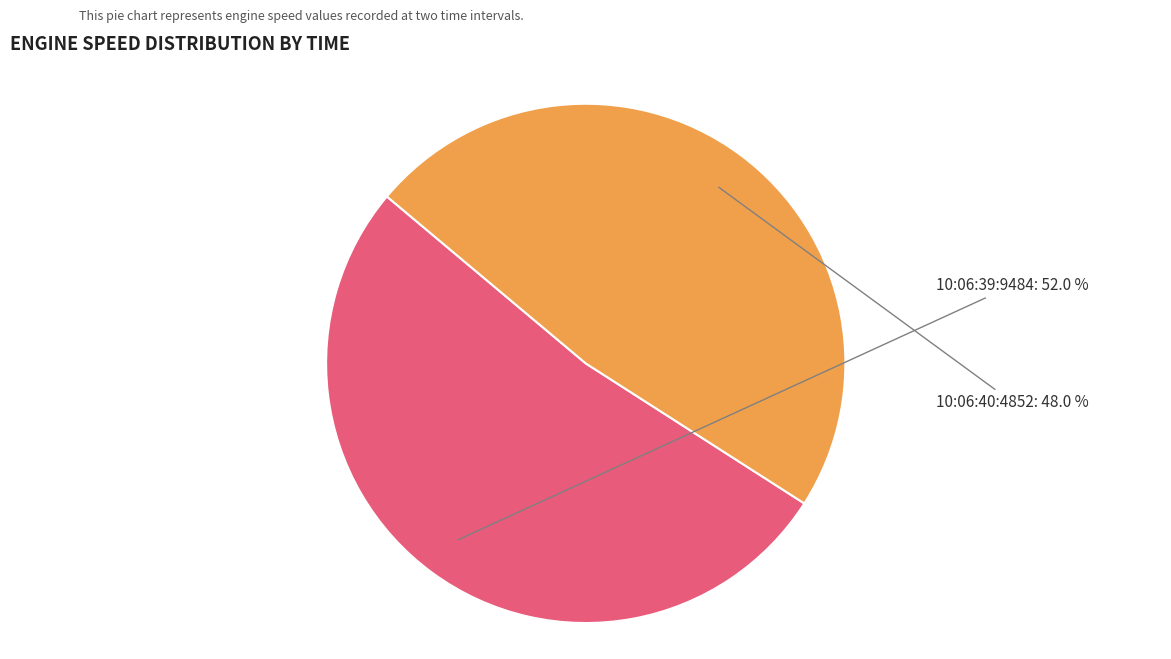

Does any single category account for the majority?

Yes